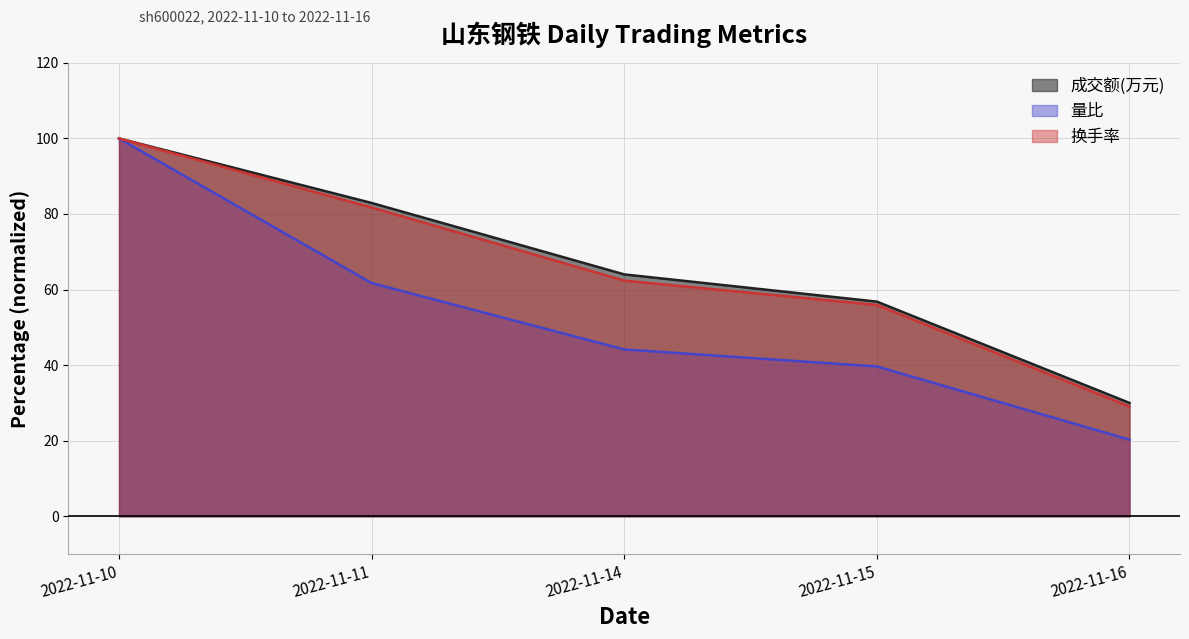

What is the value of the 换手率 point at the 1st from the left?

100.0